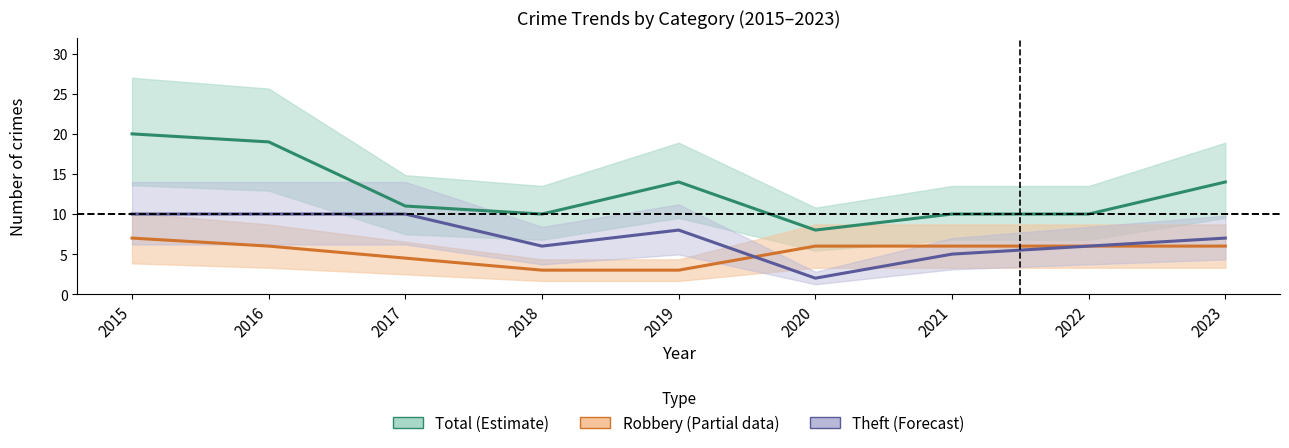

Does the chart have visible grid lines?

No